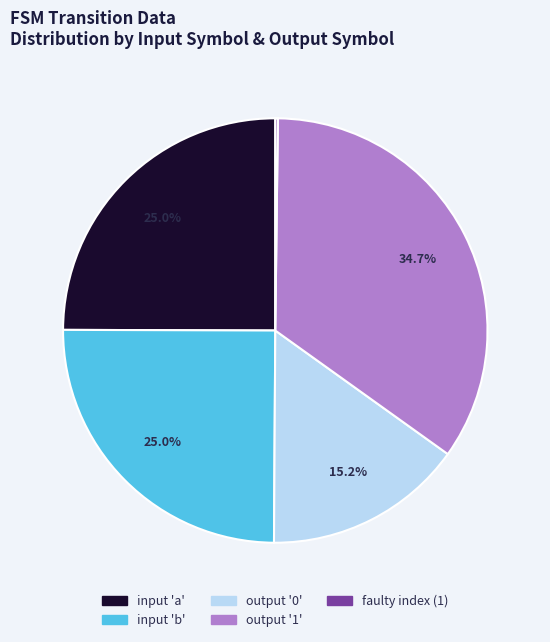

Is there a majority slice in this chart?

No